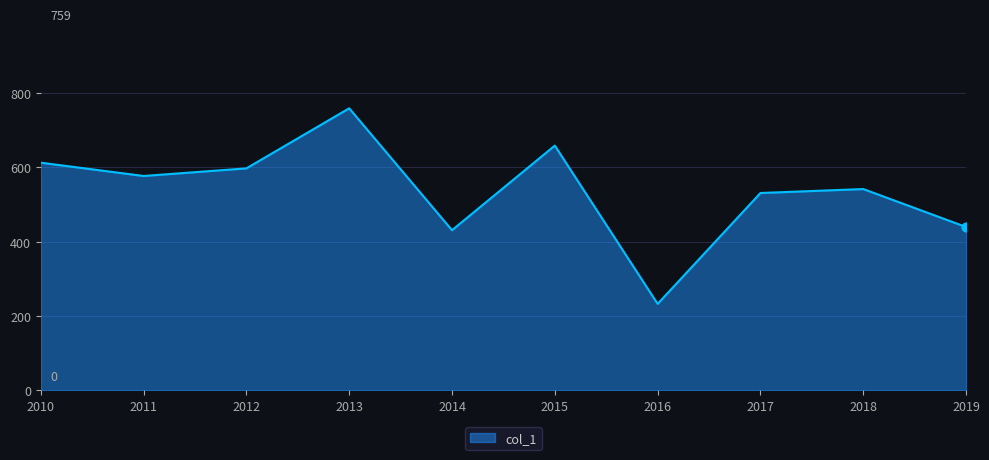

Which has a higher value, 2011 or 2012?

2012